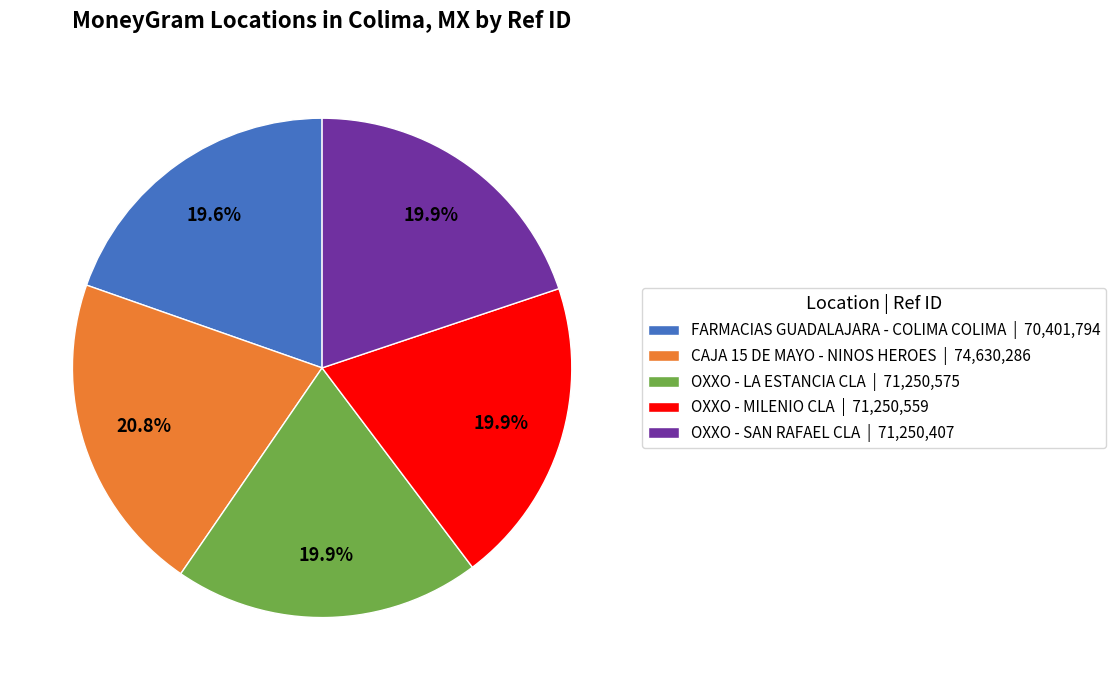

Combined, do OXXO - MILENIO CLA | 71,250,559 and FARMACIAS GUADALAJARA - COLIMA COLIMA | 70,401,794 account for over 50%?

No